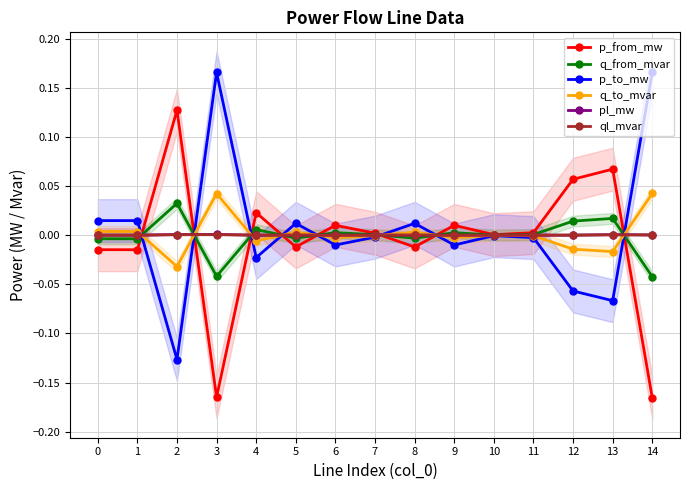

What are all the series names shown in the legend?

p_from_mw, q_from_mvar, p_to_mw, q_to_mvar, pl_mw, ql_mvar